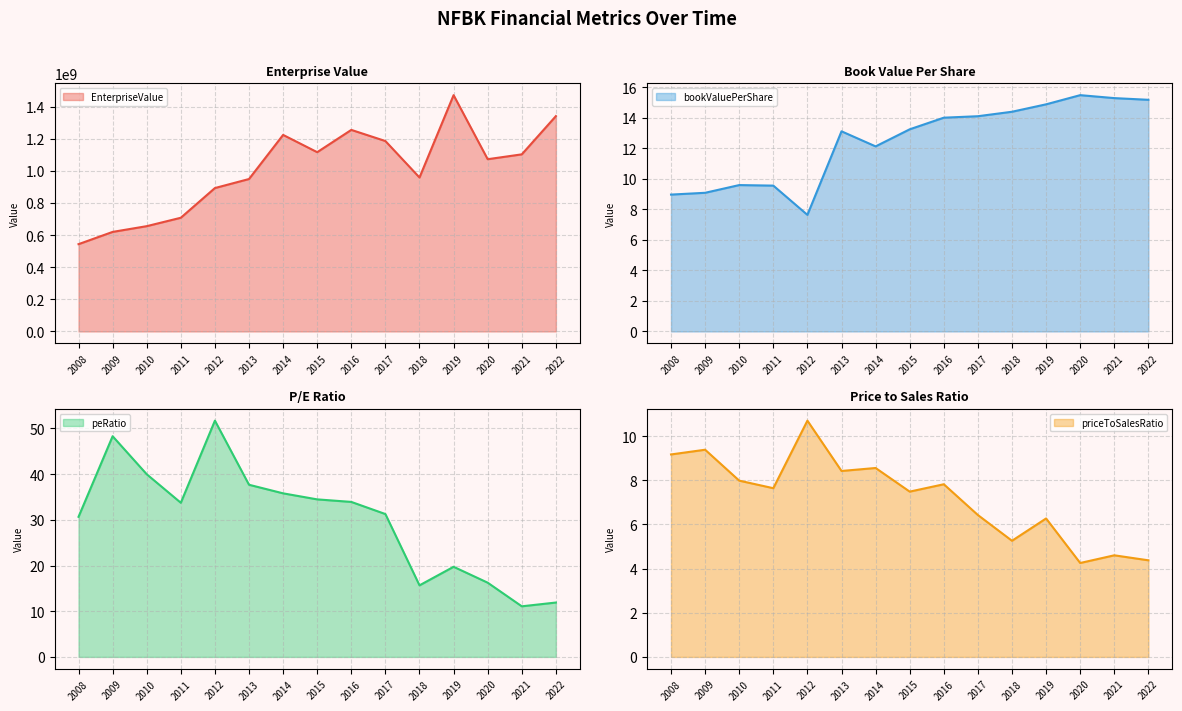

True or false: EnterpriseValue and peRatio cross at least once.

False